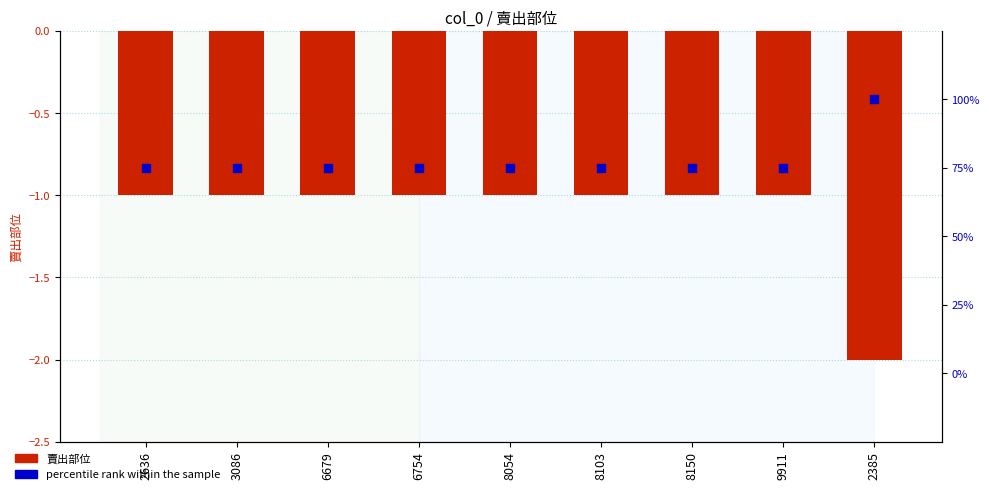

What is the total value across all series at 6679?

74